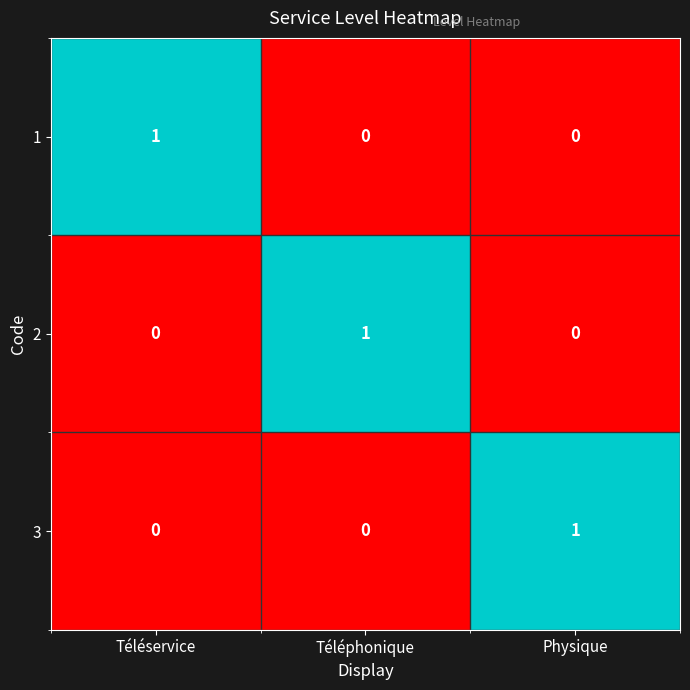

The value of 3 at Physique is 1. True or false?

True